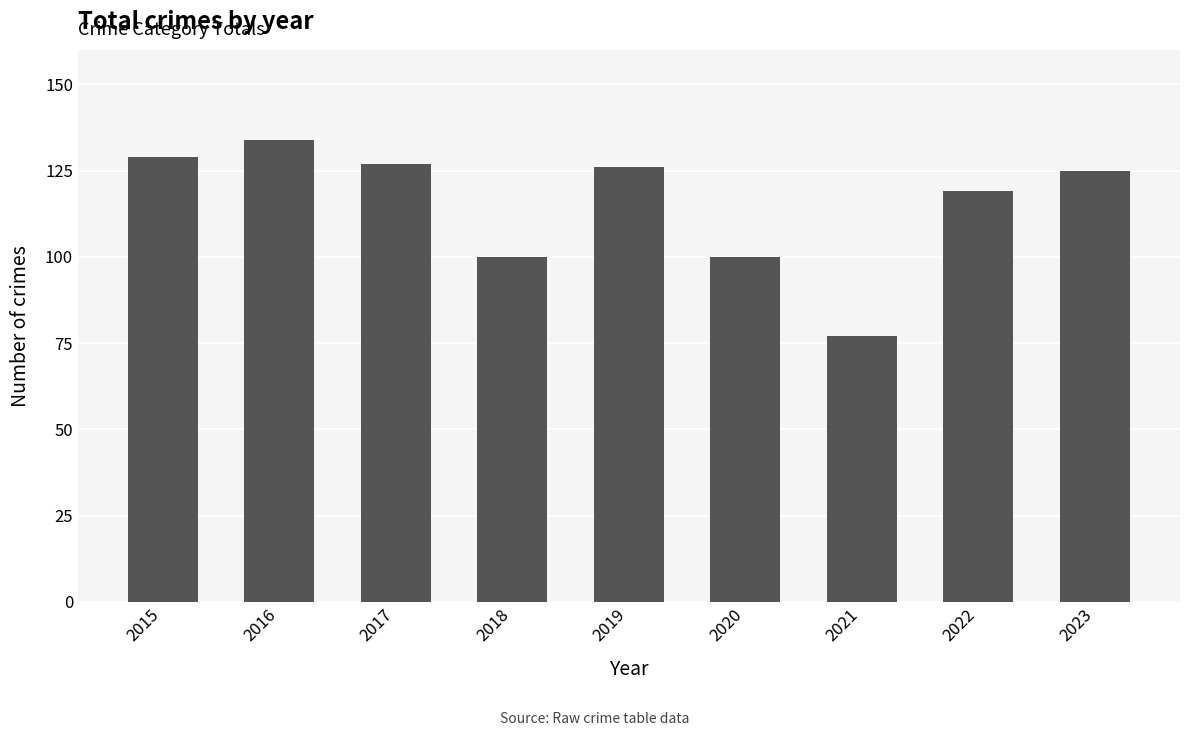

What is the sum of all values?

1037